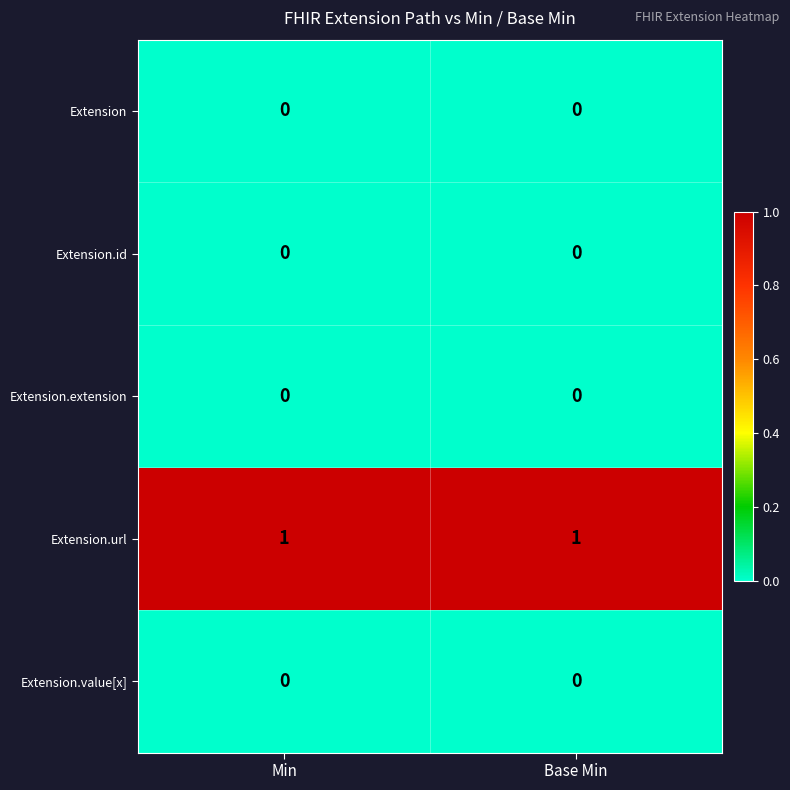

Is it true that Extension equals 0 at Base Min?

True